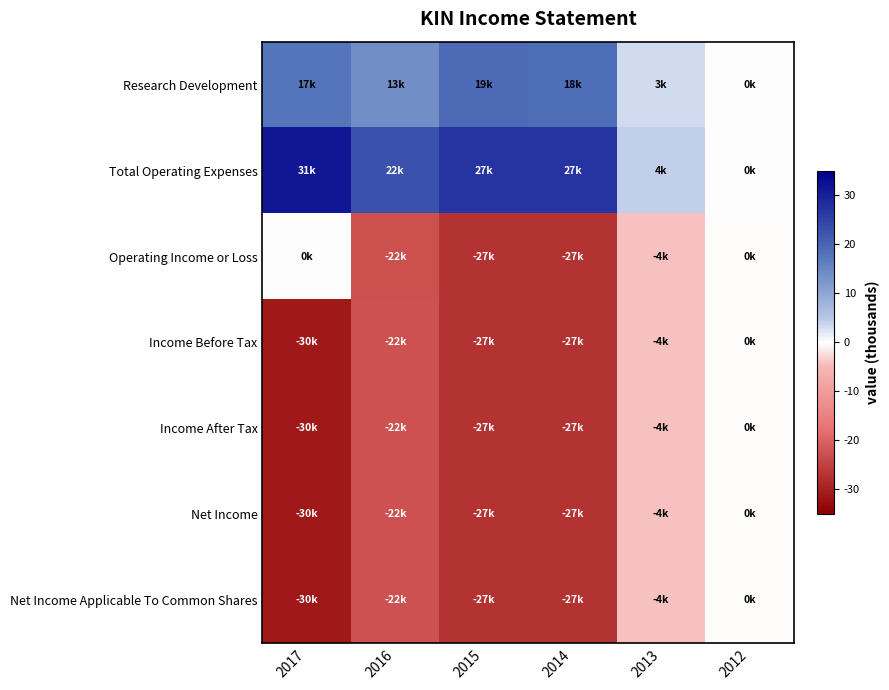

Reading right to left, what are all the values shown in this chart?

Research Development: 2012=100	2013=3100	2014=18700	2015=19400	2016=13900	2017=17700
Total Operating Expenses: 2012=100	2013=4200	2014=27200	2015=27300	2016=22800	2017=31700
Operating Income or Loss: 2012=-100	2013=-4200	2014=-27200	2015=-27300	2016=-22800	2017=0
Income Before Tax: 2012=-100	2013=-4200	2014=-27100	2015=-27100	2016=-22500	2017=-30900
Income After Tax: 2012=-100	2013=-4200	2014=-27100	2015=-27100	2016=-22500	2017=-30900
Net Income: 2012=-100	2013=-4200	2014=-27100	2015=-27100	2016=-22500	2017=-30900
Net Income Applicable To Common Shares: 2012=-100	2013=-4200	2014=-27100	2015=-27100	2016=-22500	2017=-30900